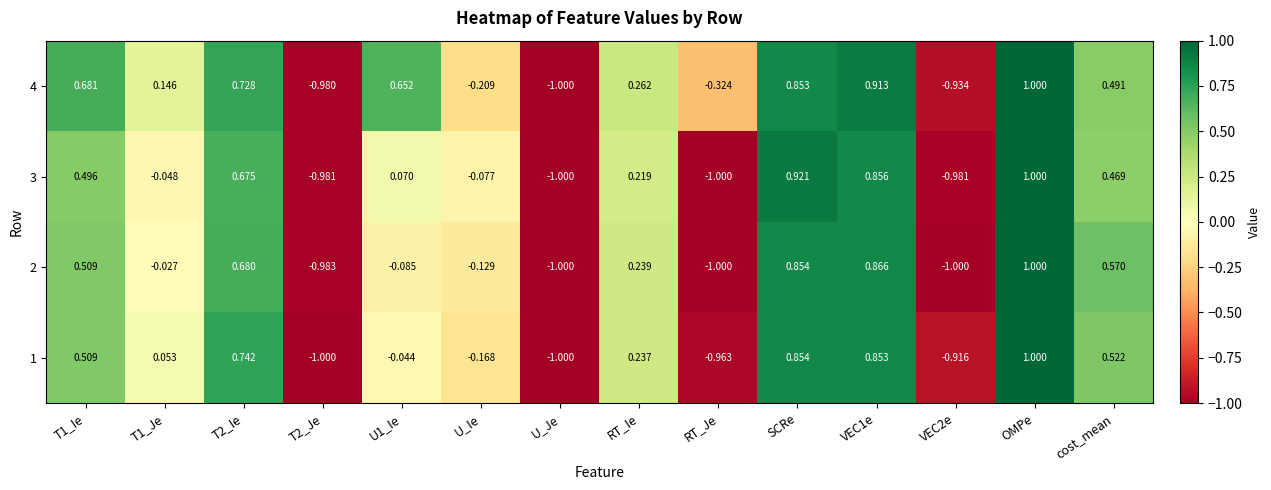

At which label does 2 reach its peak?

OMPe